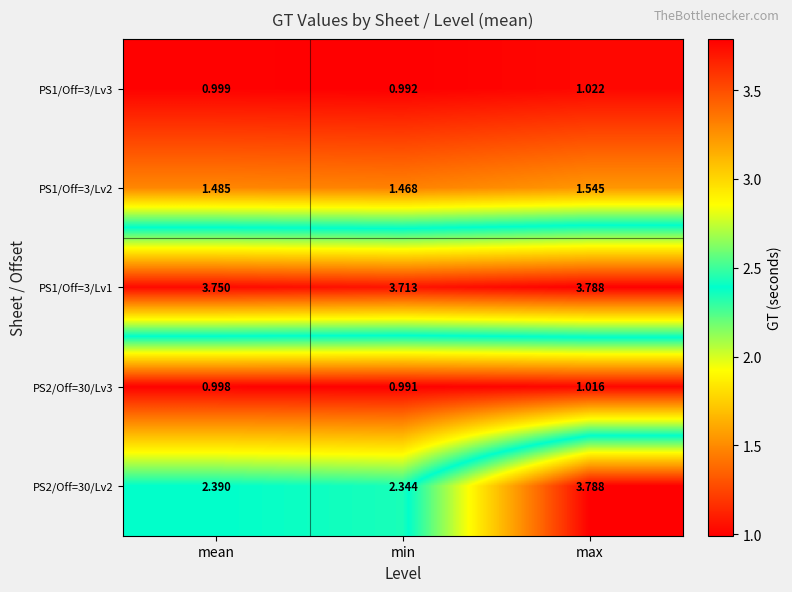

Rank the categories by PS1/Off=3/Lv2 value from highest to lowest.

max, mean, min